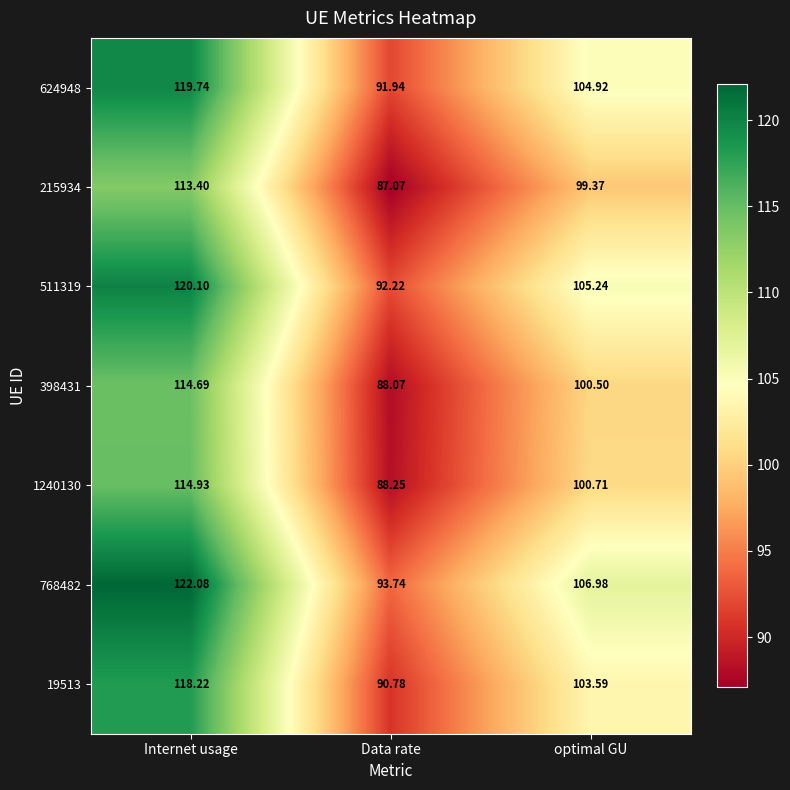

Rank the categories by 1240130 value from lowest to highest.

Data rate, optimal GU, Internet usage